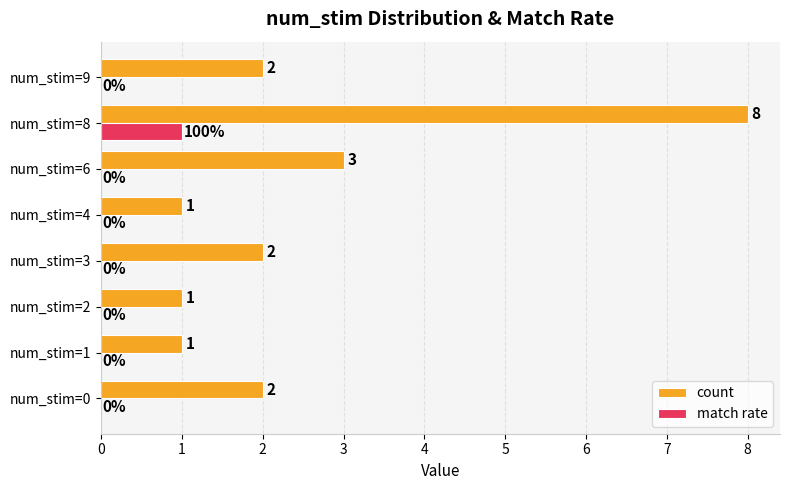

True or false: count has a value of 0 at num_stim=0.

False